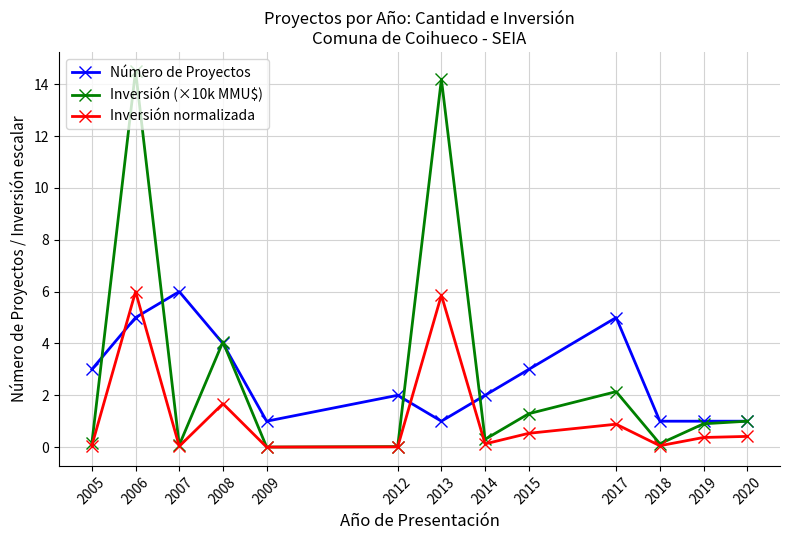

What is the spread (max minus min) of values at 2006?

9.5